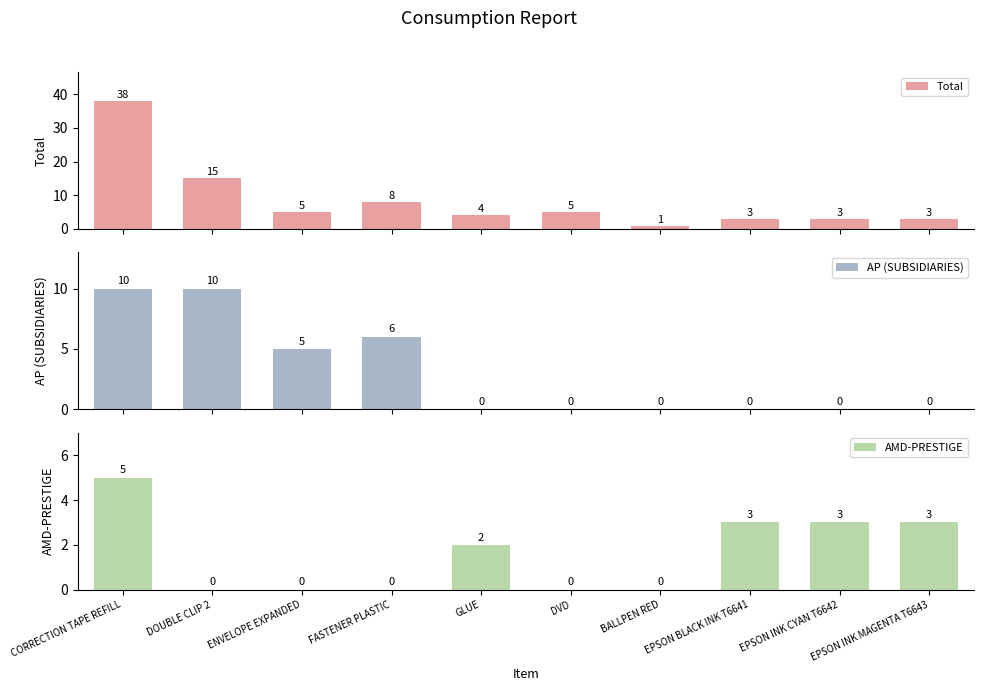

Which series has the largest range (max minus min)?

Total